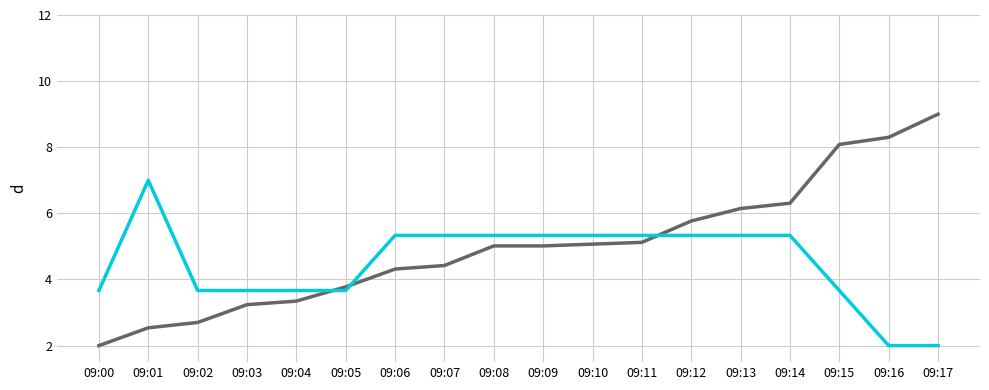

Which category has the highest value across all series?

09:17